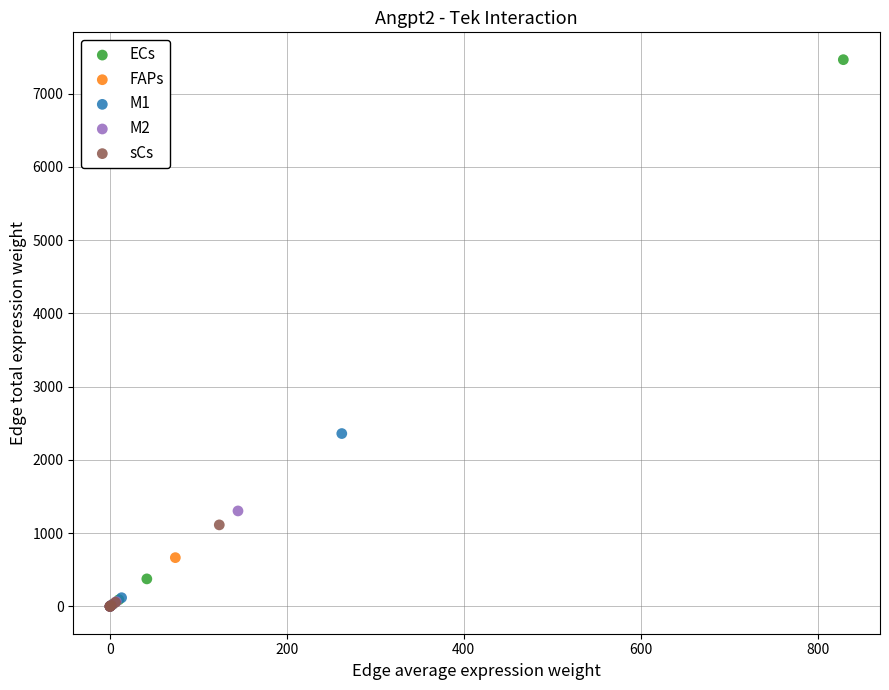

Which series has the widest spread of Y values?

ECs